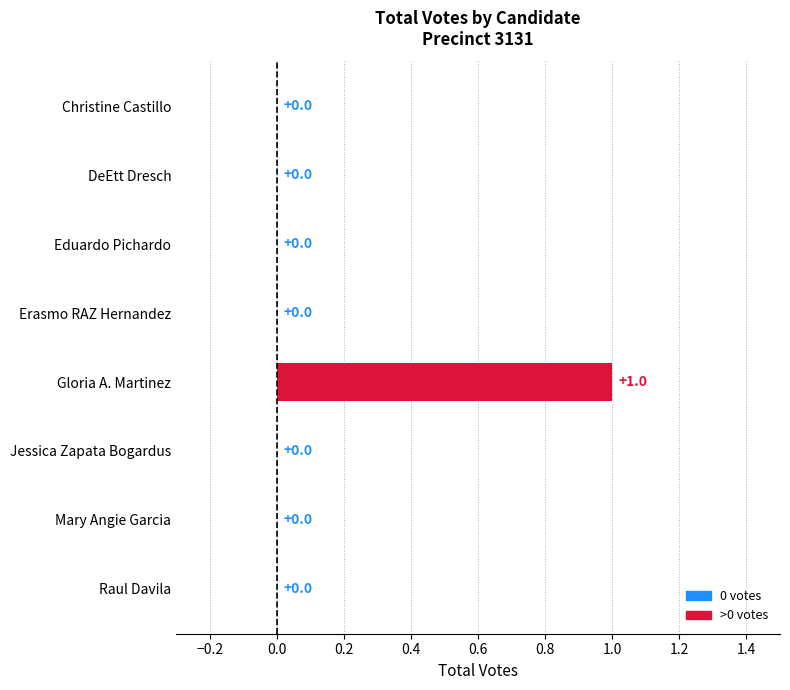

Are the bars horizontal?

Yes